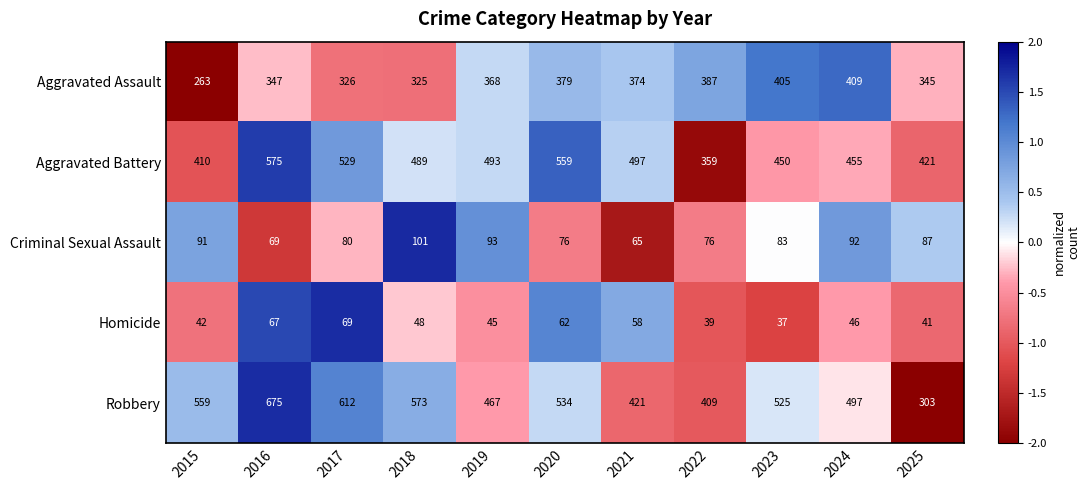

What is the difference between the Robbery values at 2015 and 2018?

14